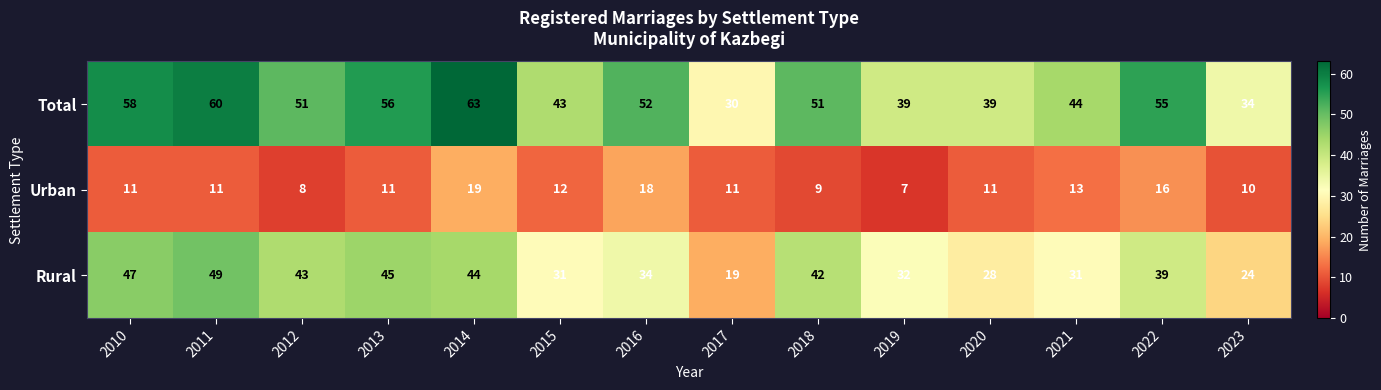

How many categories are shown in the chart?

14